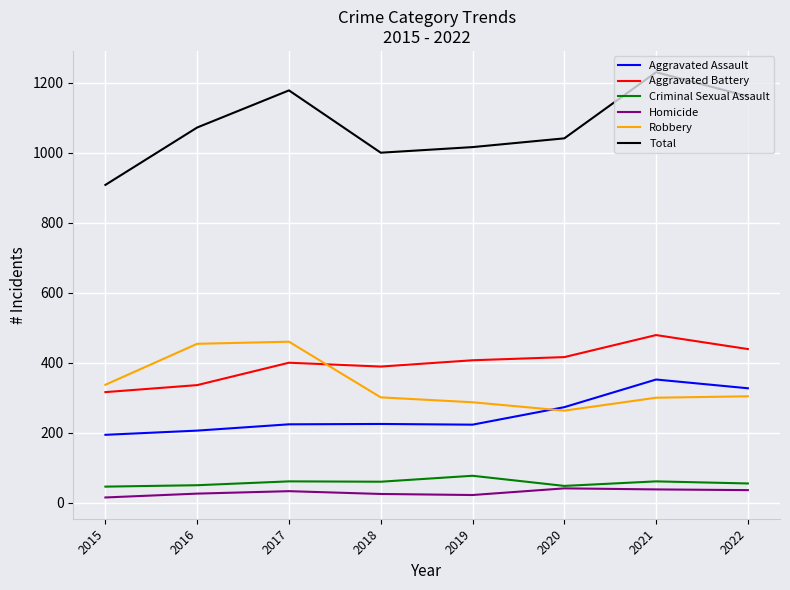

At which label does Aggravated Battery reach its peak?

2021